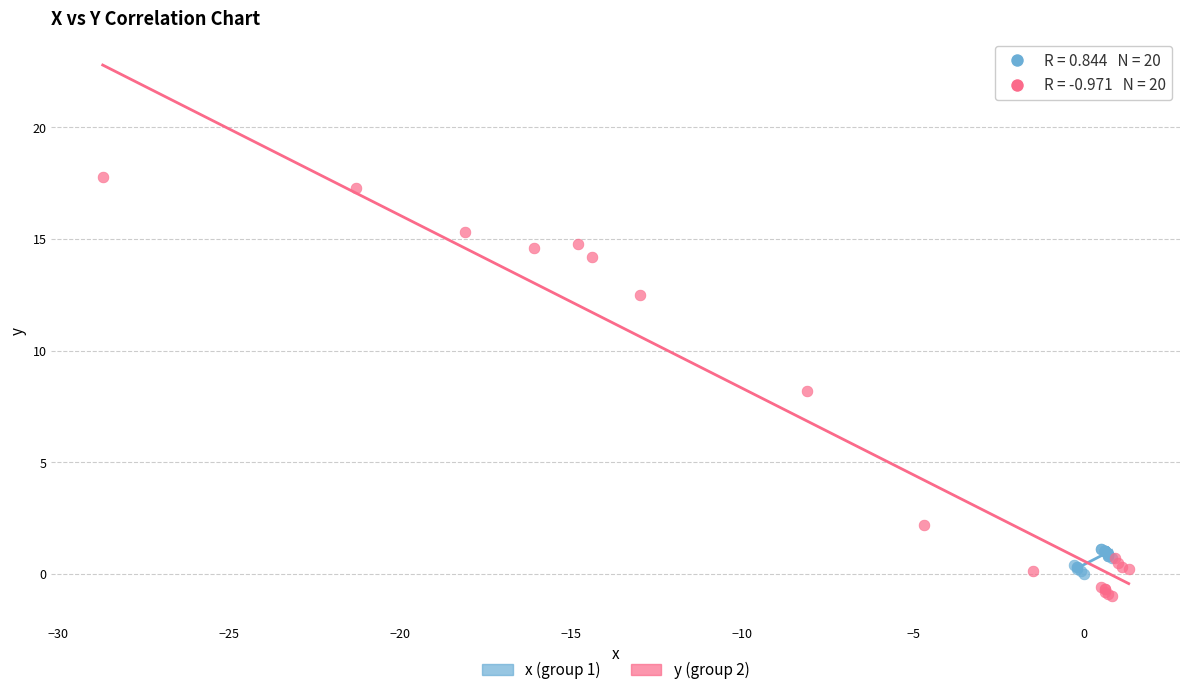

Which series reaches the minimum Y coordinate?

y (group 2)